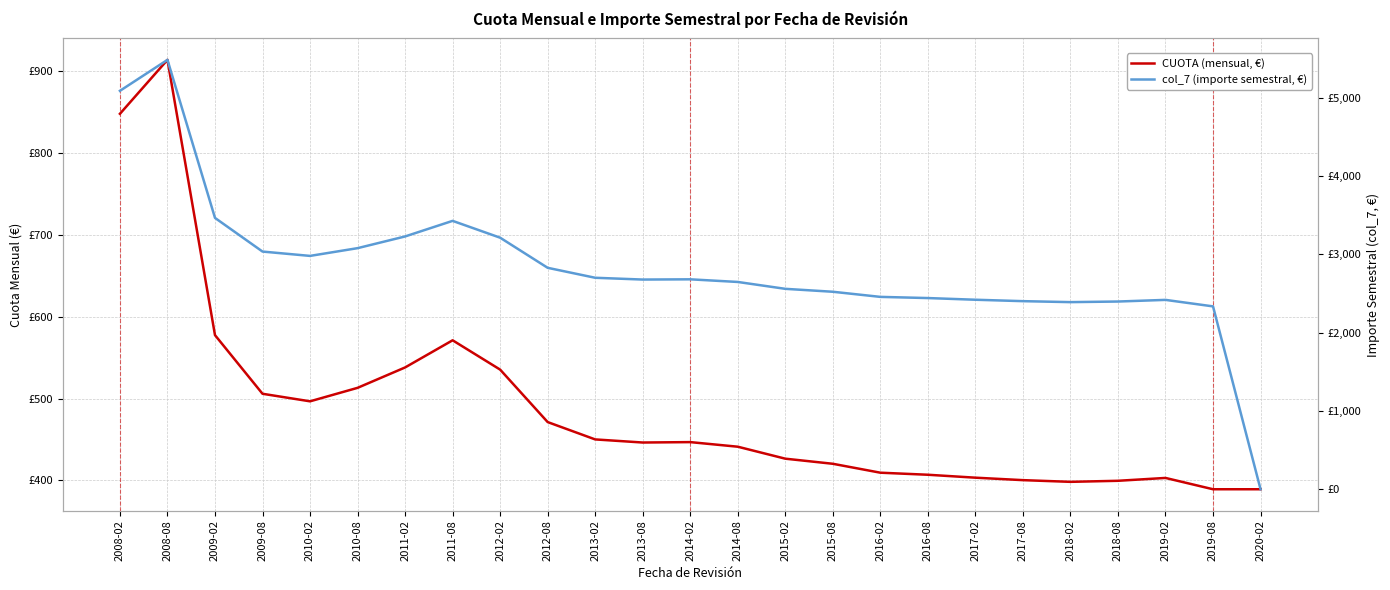

What is the value of the CUOTA (mensual, €) point at the 5th from the left?

496.7